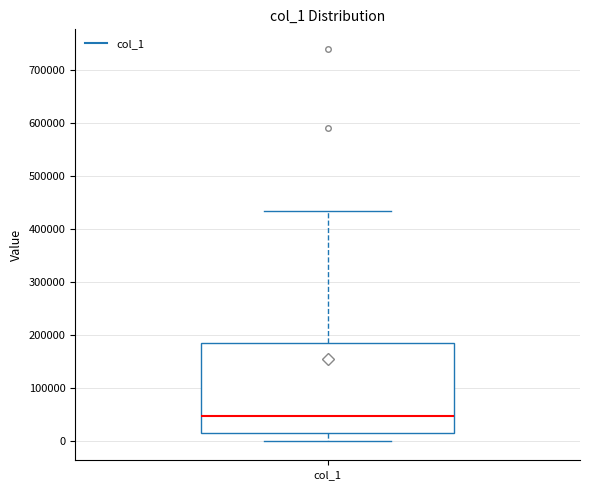

Read this box plot against the y-axis: the position of the median line, the range covered by the box, and the ends of both whiskers. The values are not printed on the chart, so give them approximately, as read against the axis.

median 50000, box 10000 to 180000, whiskers 0 to 430000